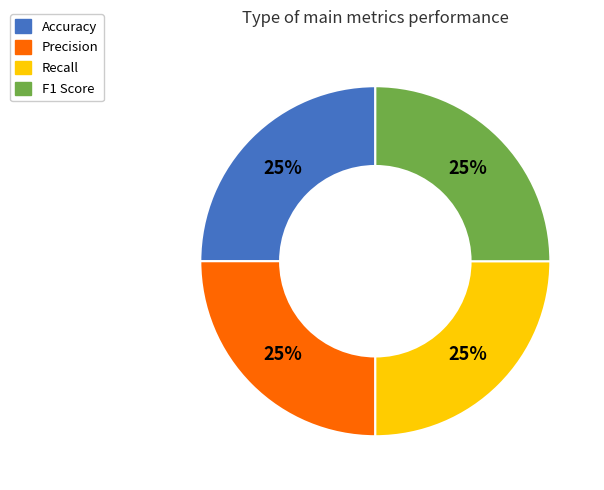

How many segments does this pie chart have?

4